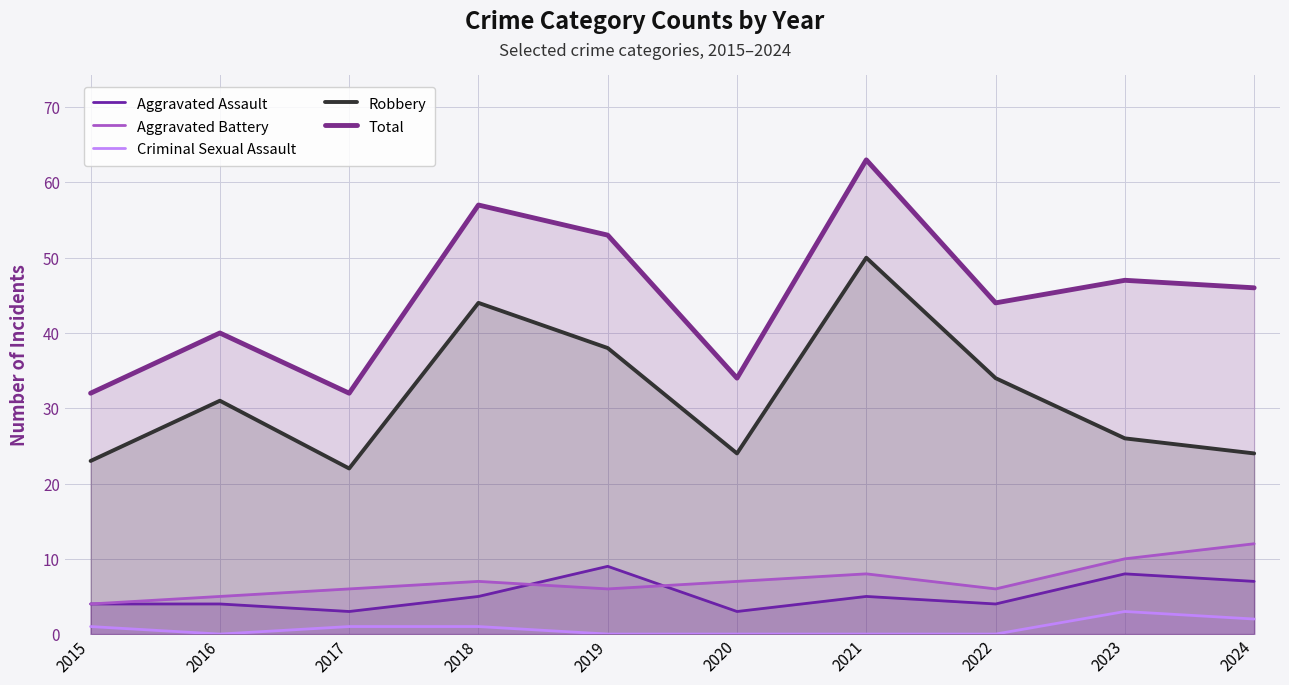

True or false: Total and Criminal Sexual Assault cross at least once.

False